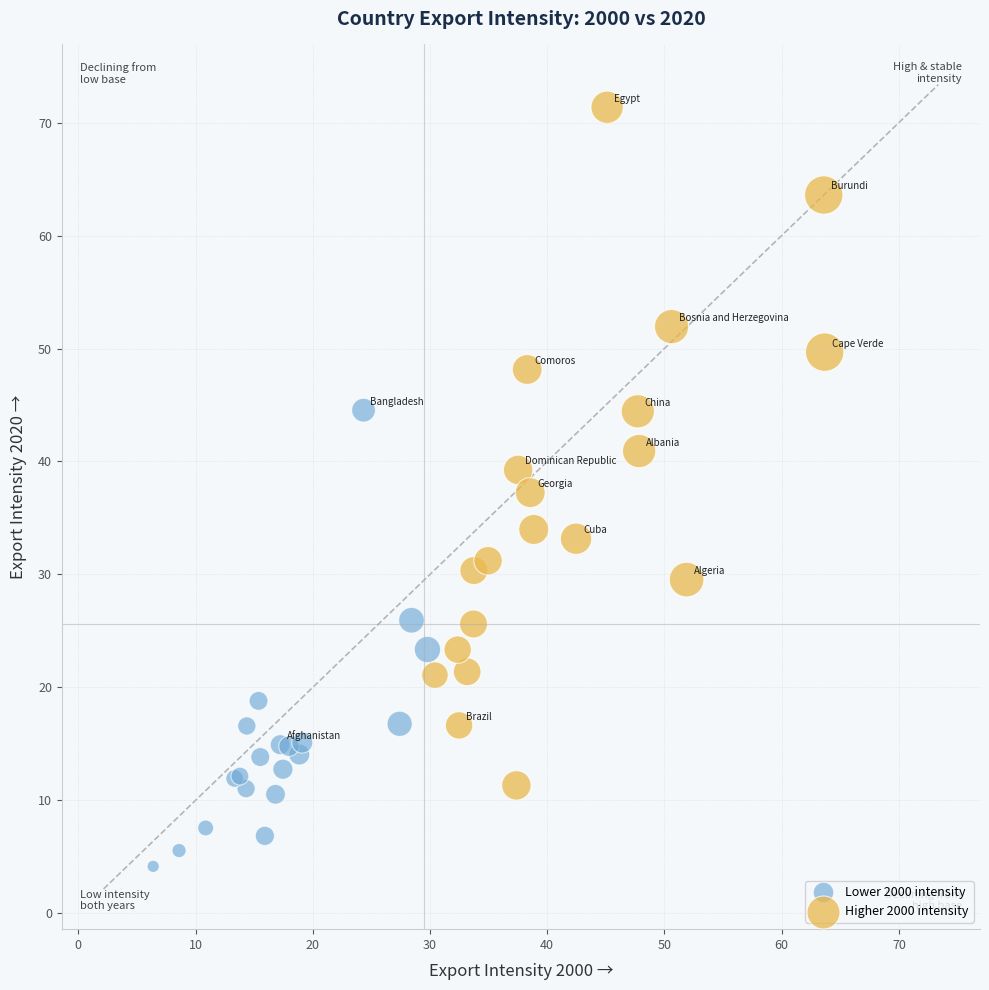

Which series reaches the maximum Y coordinate?

Higher 2000 intensity